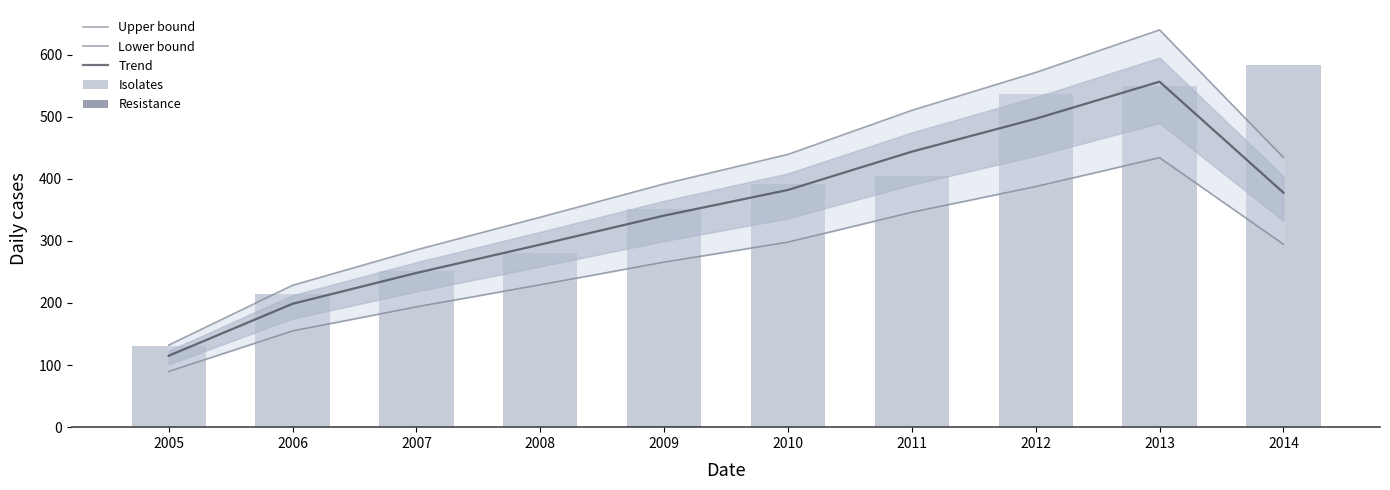

The value of Resistance at 2014 is 1.6. True or false?

False